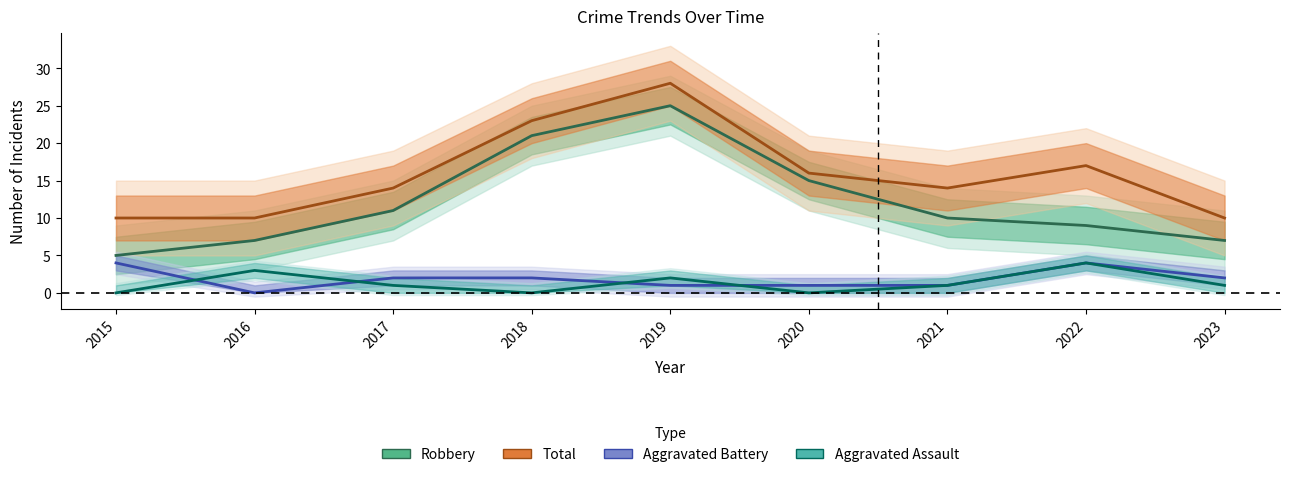

At which category is the sum across all series the highest?

2019